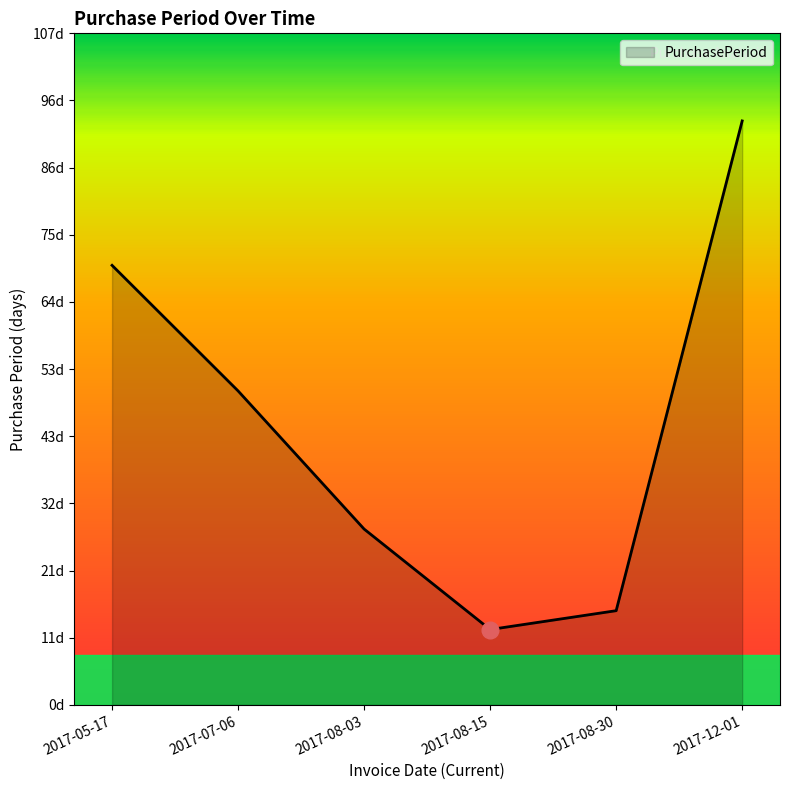

What is the difference between the second highest and second lowest values?

55